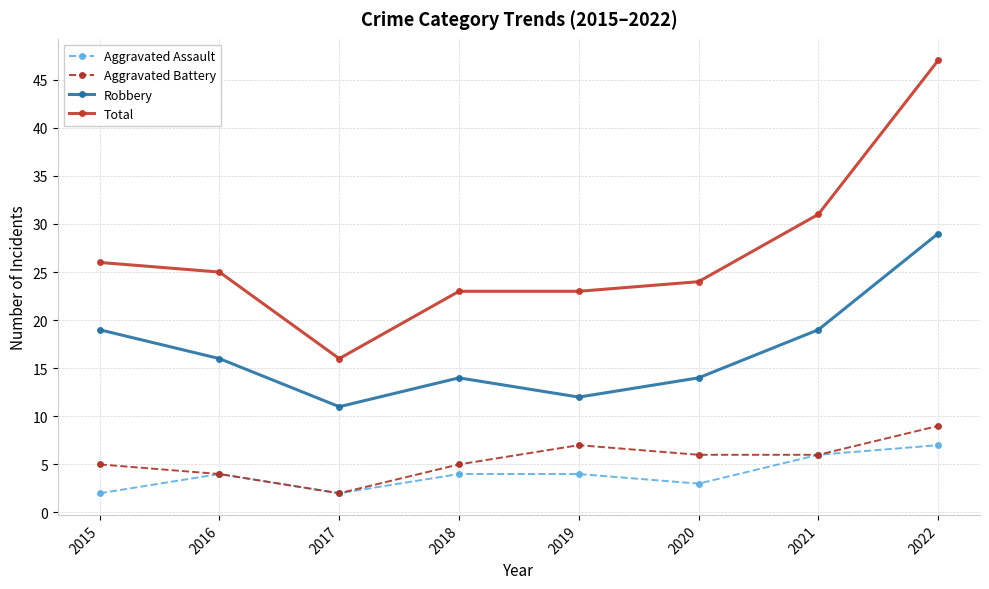

Reading left to right, what are all the values shown in this chart?

Aggravated Assault: 2015=2	2016=4	2017=2	2018=4	2019=4	2020=3	2021=6	2022=7
Aggravated Battery: 2015=5	2016=4	2017=2	2018=5	2019=7	2020=6	2021=6	2022=9
Robbery: 2015=19	2016=16	2017=11	2018=14	2019=12	2020=14	2021=19	2022=29
Total: 2015=26	2016=25	2017=16	2018=23	2019=23	2020=24	2021=31	2022=47